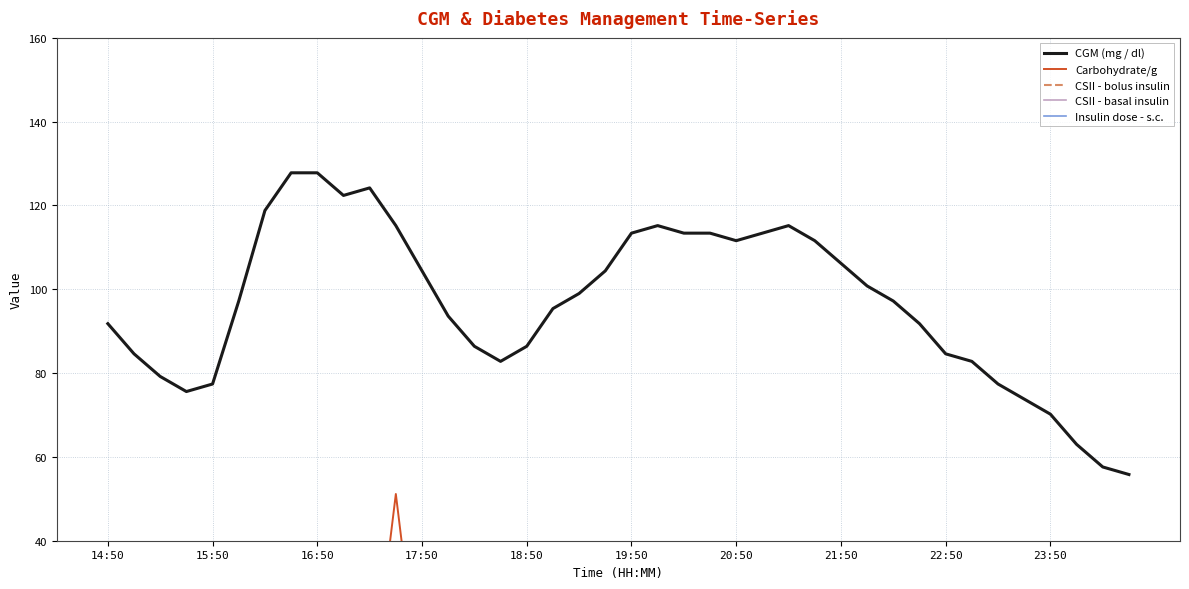

What are all the series names shown in the legend?

CGM (mg / dl), Carbohydrate/g, CSII - bolus insulin, CSII - basal insulin, Insulin dose - s.c.